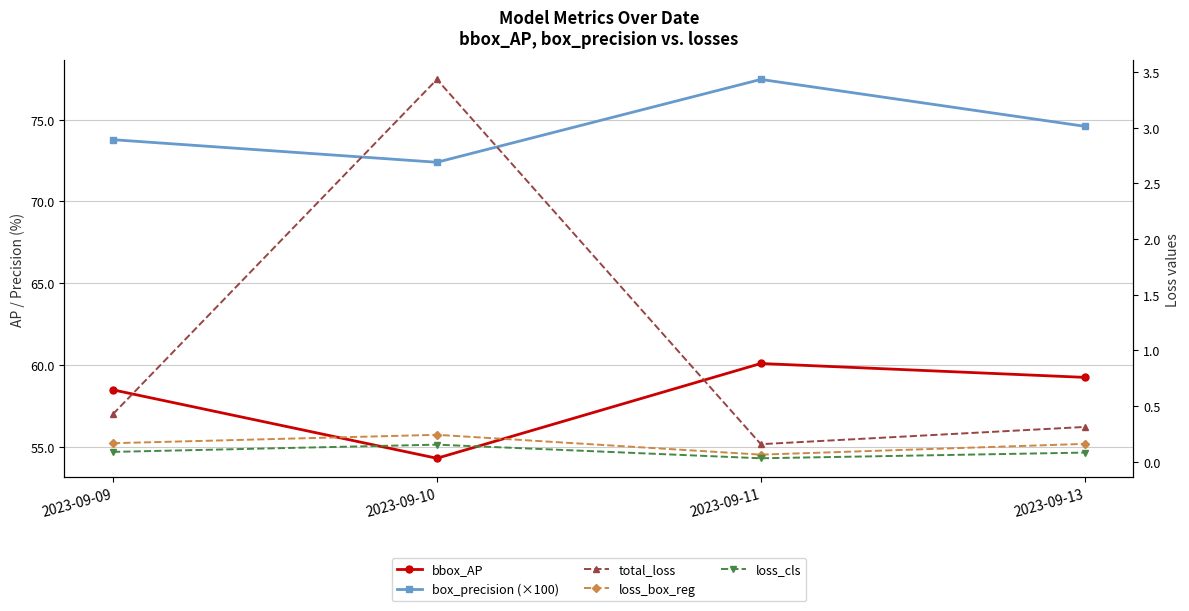

At which category does the chart reach its minimum across all series?

2023-09-11